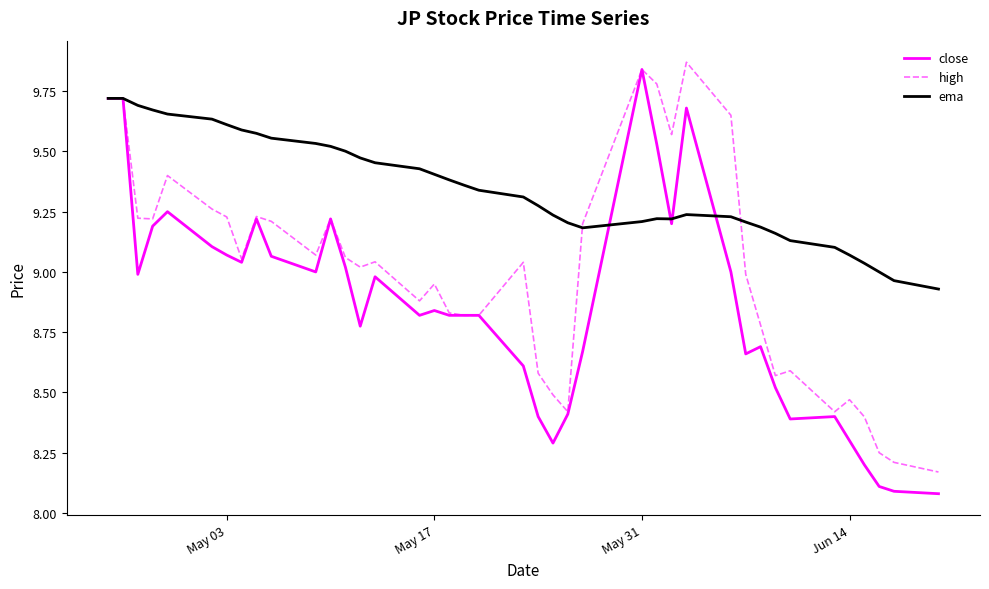

Which series has the largest total across all categories?

ema